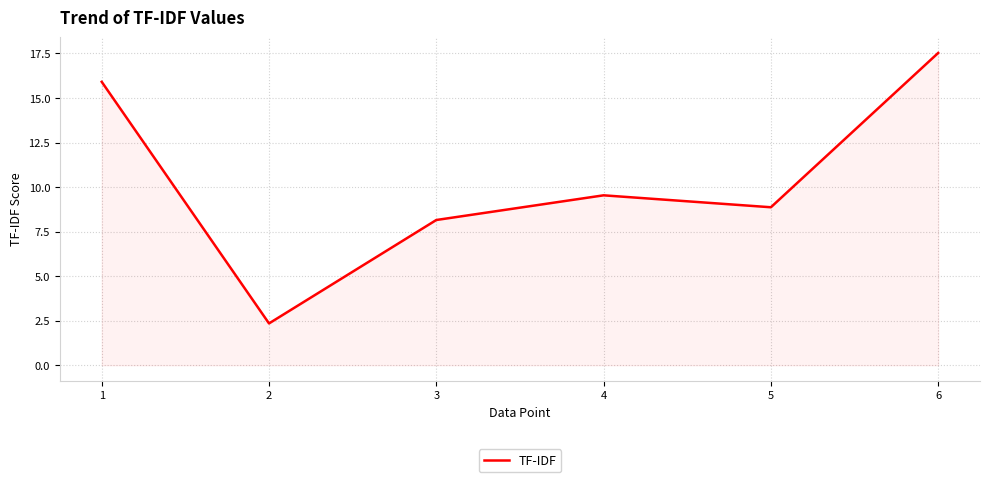

How many interior local peaks (higher than both neighbors) does the data have?

1